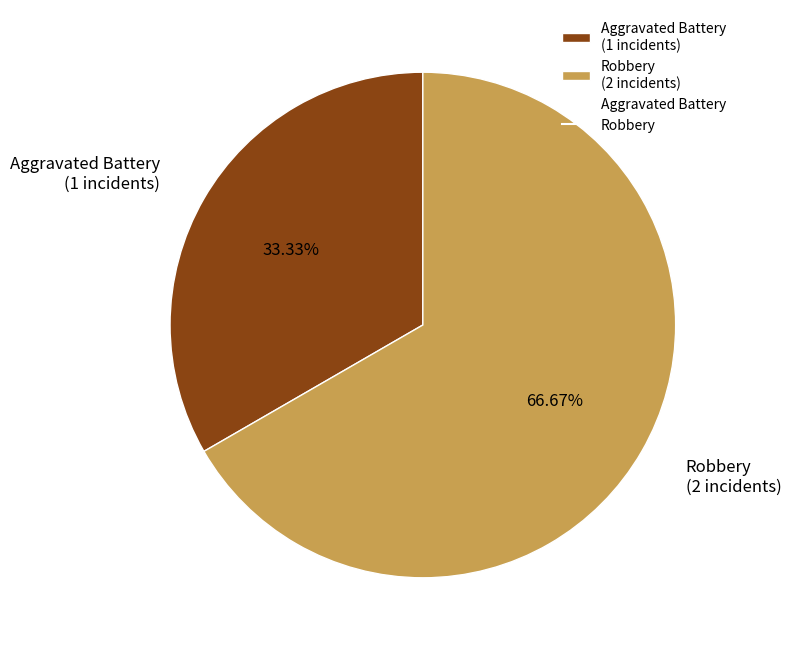

Count the number of slices in the pie.

2